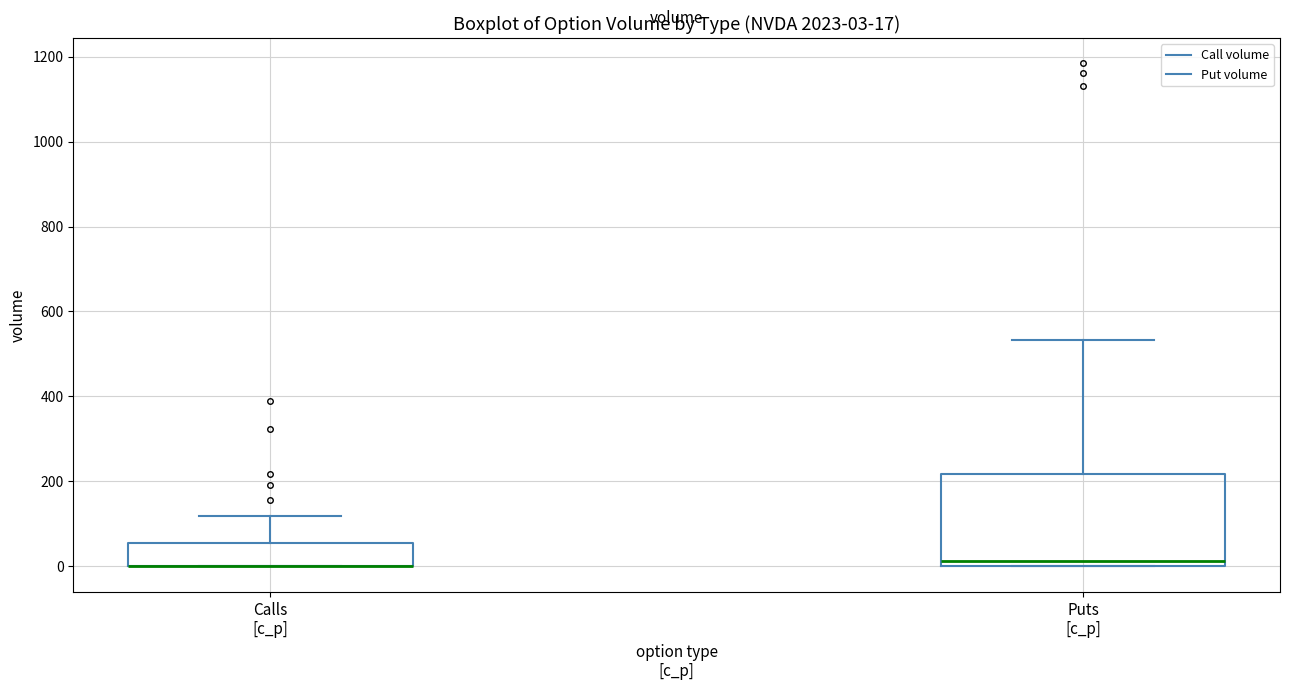

Which box is the tallest, from its lower edge to its upper edge?

Puts [c_p]